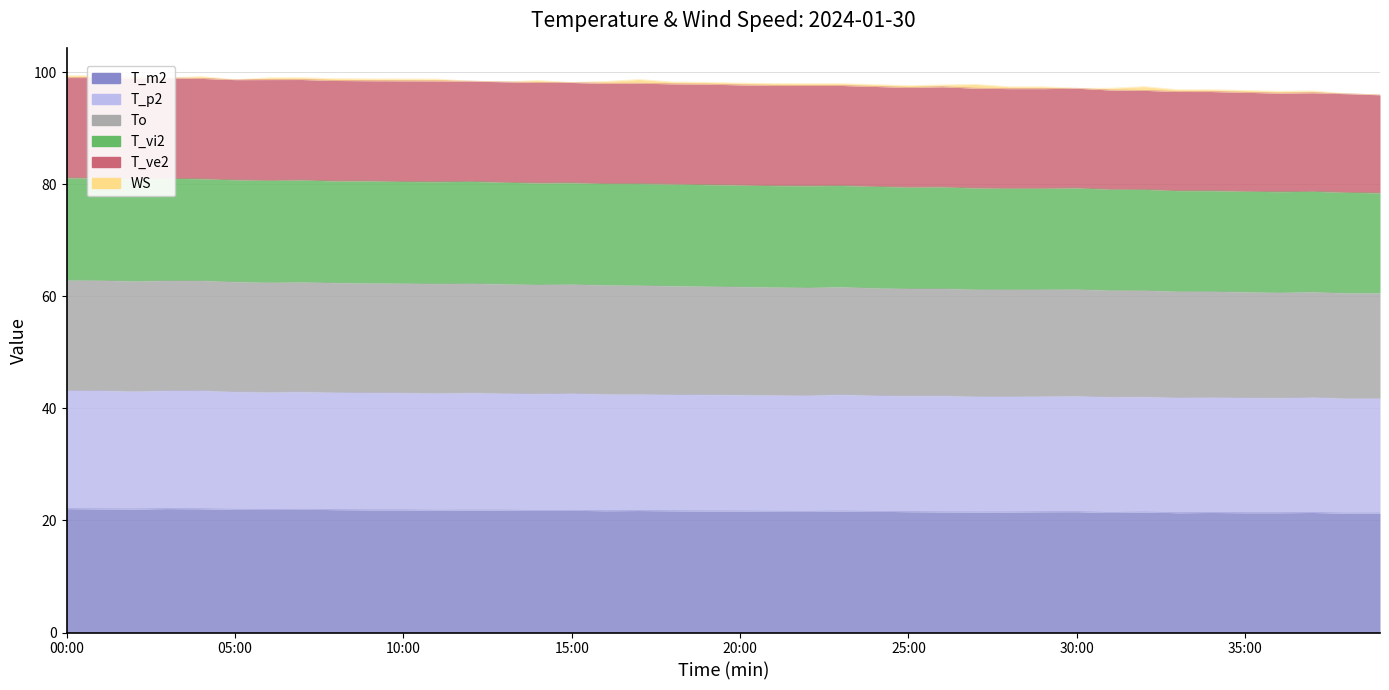

At which category is the sum across all series the highest?

00:00